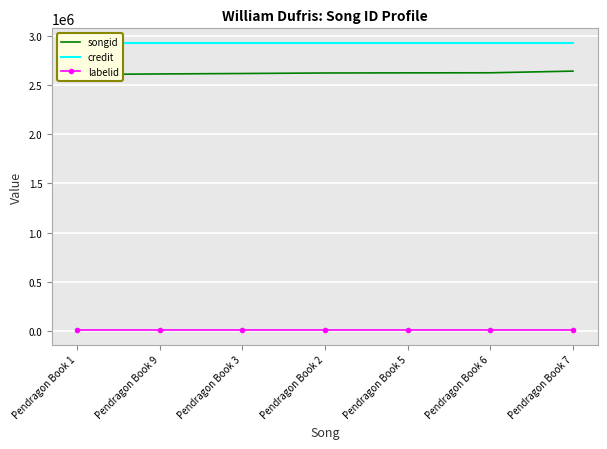

The value of credit at Pendragon Book 6 is 888738. True or false?

False